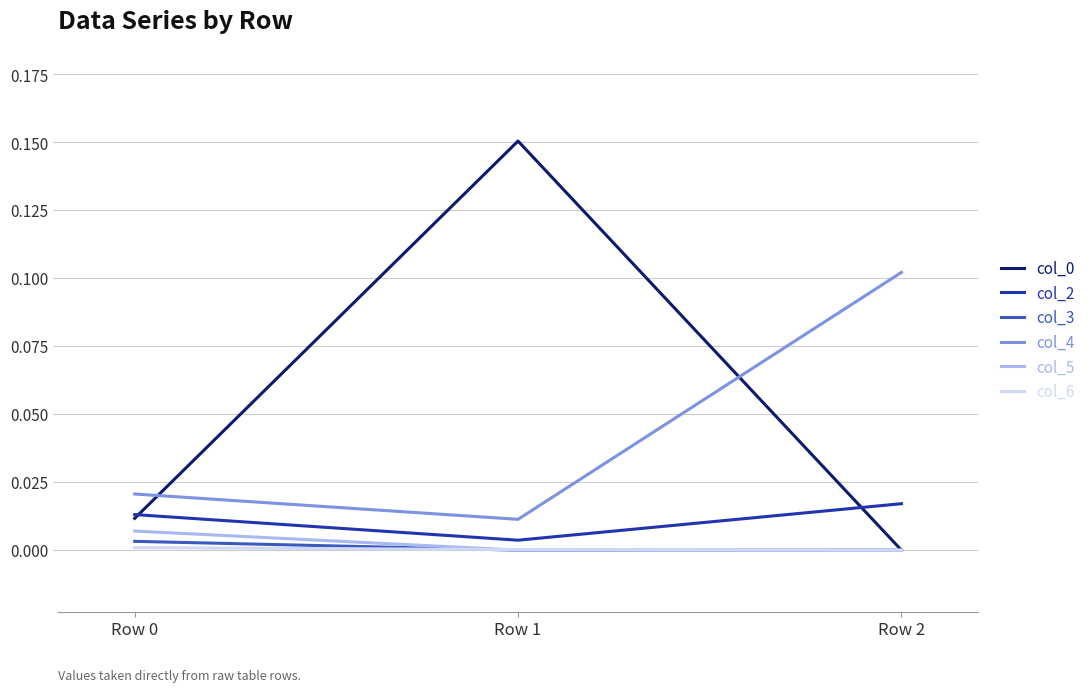

At which category does the chart reach its peak across all series?

Row 1